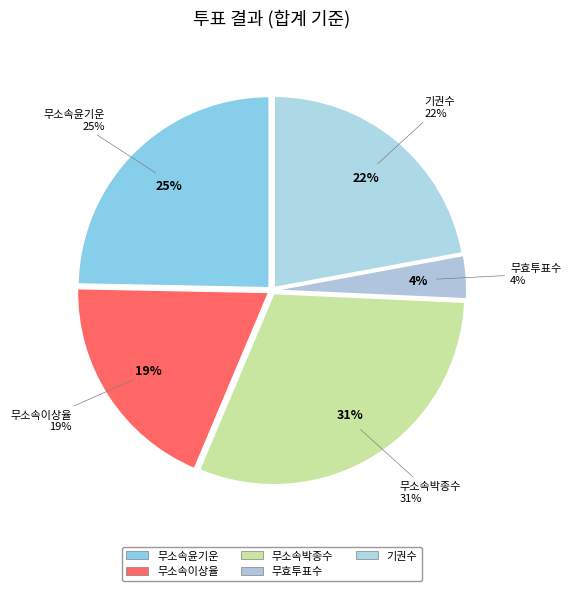

What percentage do 무소속윤기운 and 무효투표수 together represent?

28.3%